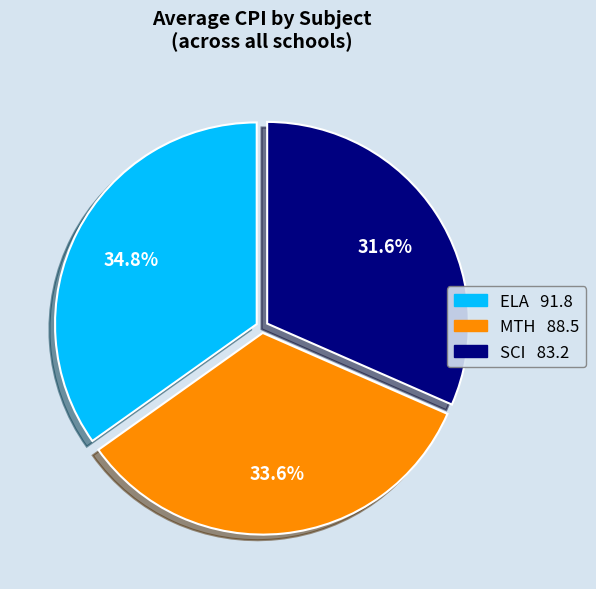

What portion of the pie excludes ELA?

65.2%